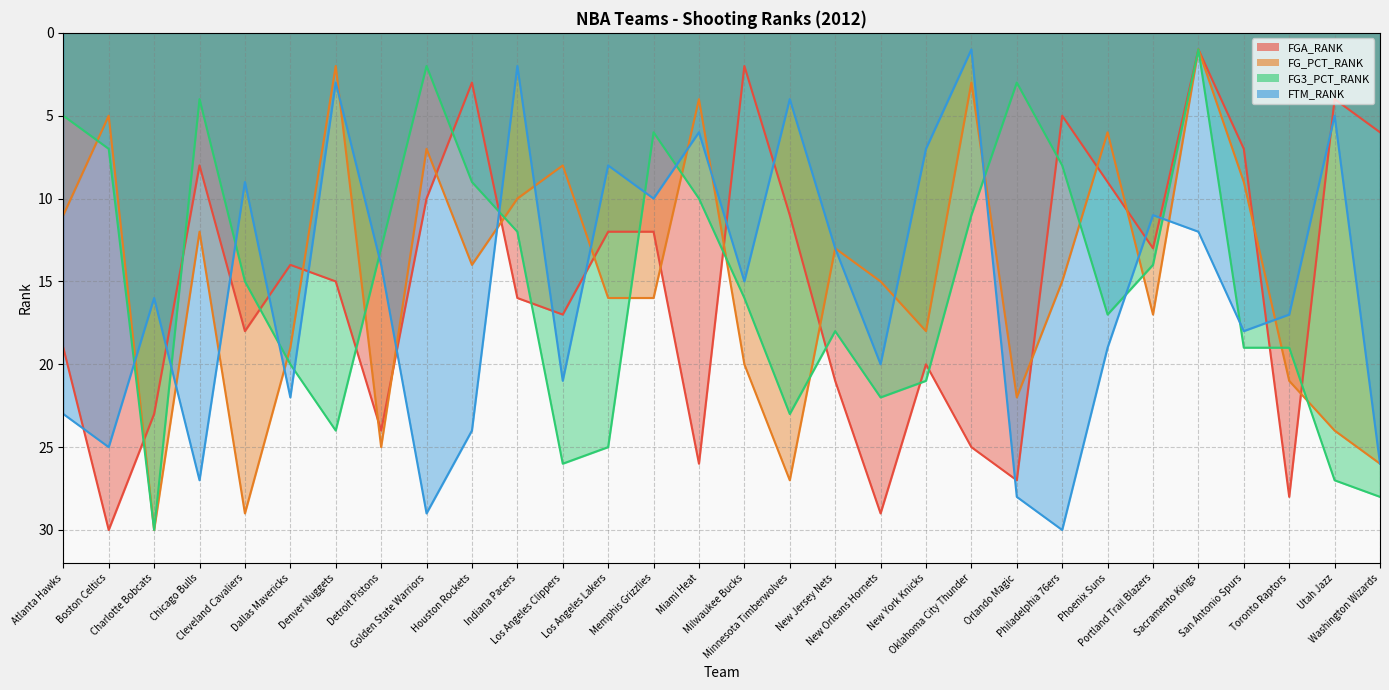

What is the approximate value of FTM_RANK at Phoenix Suns?

19